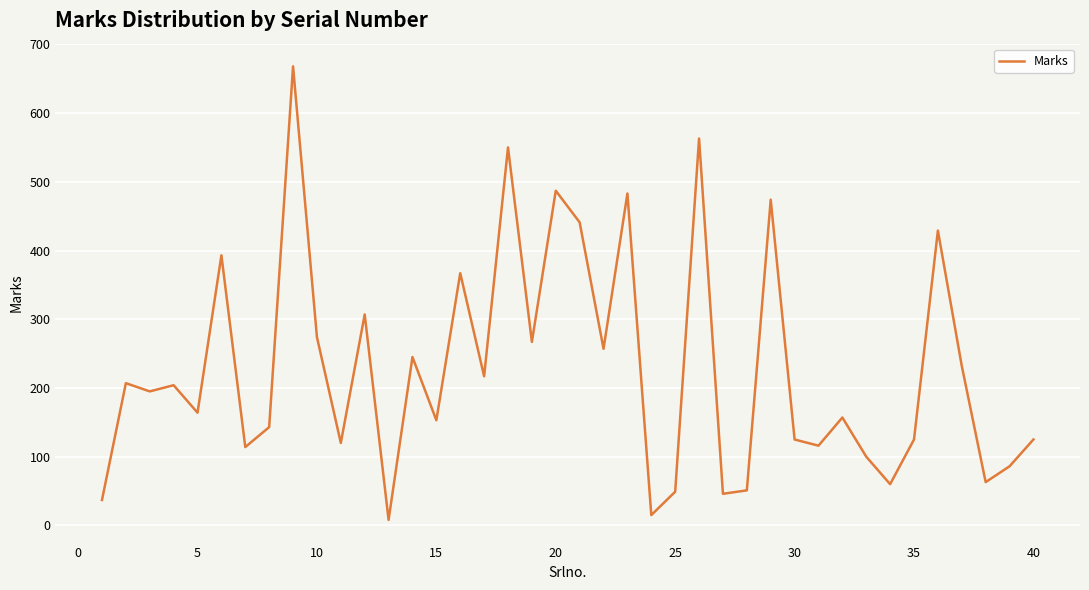

What is the difference between the maximum and minimum values?

660